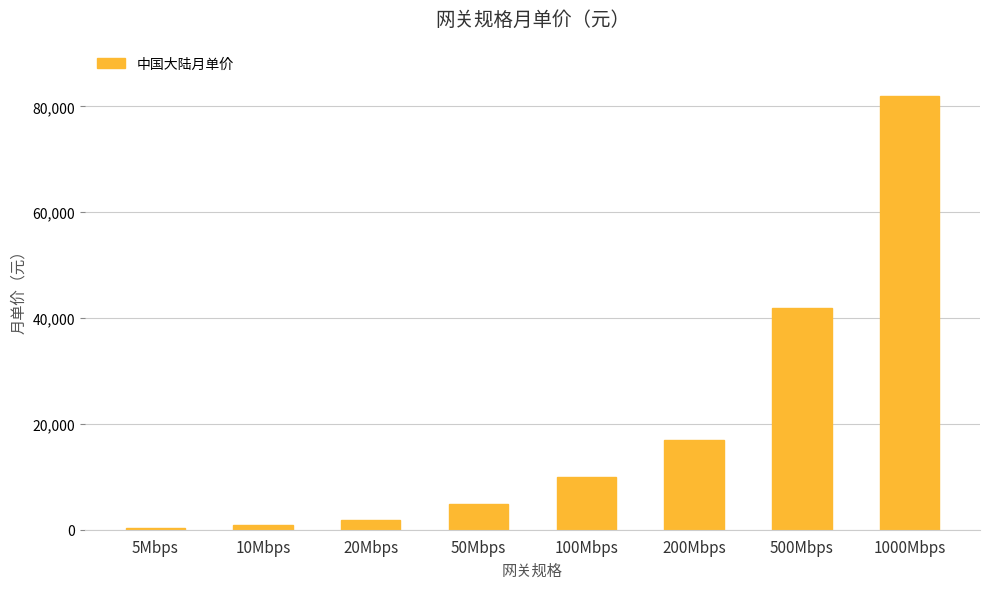

How many data points are less than 9880?

4